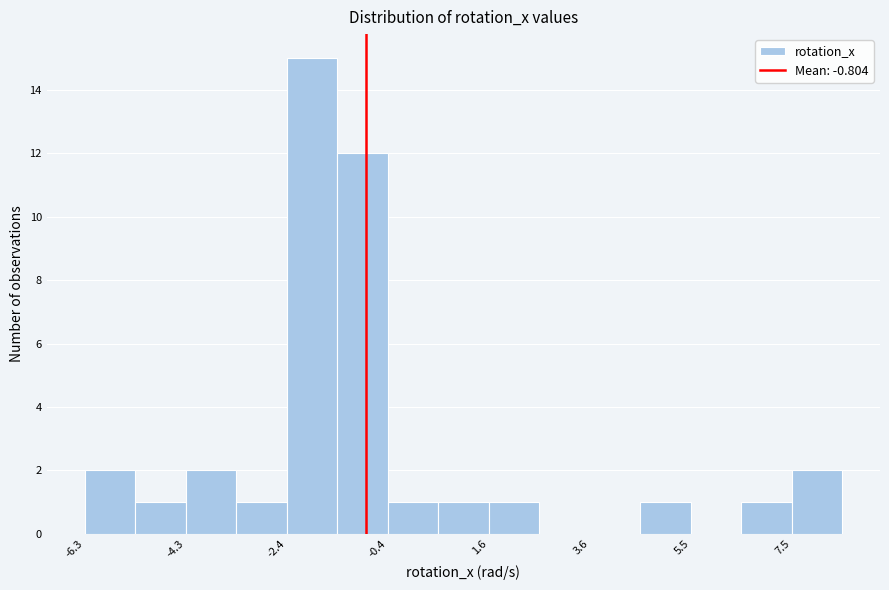

Reading left to right, transcribe this chart: for each bar, give the range it covers on the x-axis and its height. Neither the bar edges nor the heights are printed on the chart, so give them approximately, as read against the axes.

-6.4 to -5.4: 2
-5.4 to -4.4: 1
-4.4 to -3.4: 2
-3.4 to -2.4: 1
-2.4 to -1.4: 15
-1.4 to -0.4: 12
-0.4 to 0.6: 1
0.6 to 1.6: 1
1.6 to 2.6: 1
2.6 to 3.6: 0
3.6 to 4.6: 0
4.6 to 5.6: 1
5.6 to 6.6: 0
6.6 to 7.6: 1
7.6 to 8.4: 2